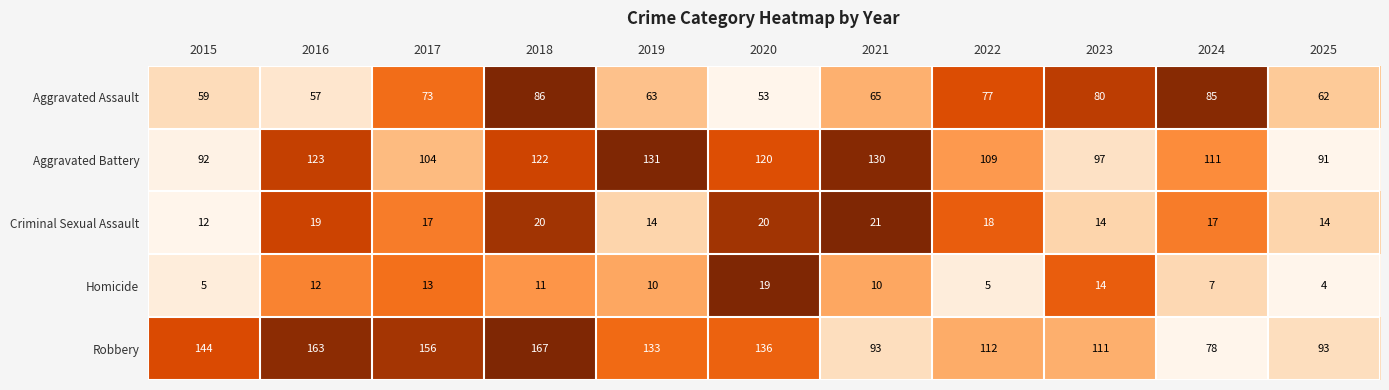

List the series in order of their peak value, lowest first.

Homicide, Criminal Sexual Assault, Aggravated Assault, Aggravated Battery, Robbery